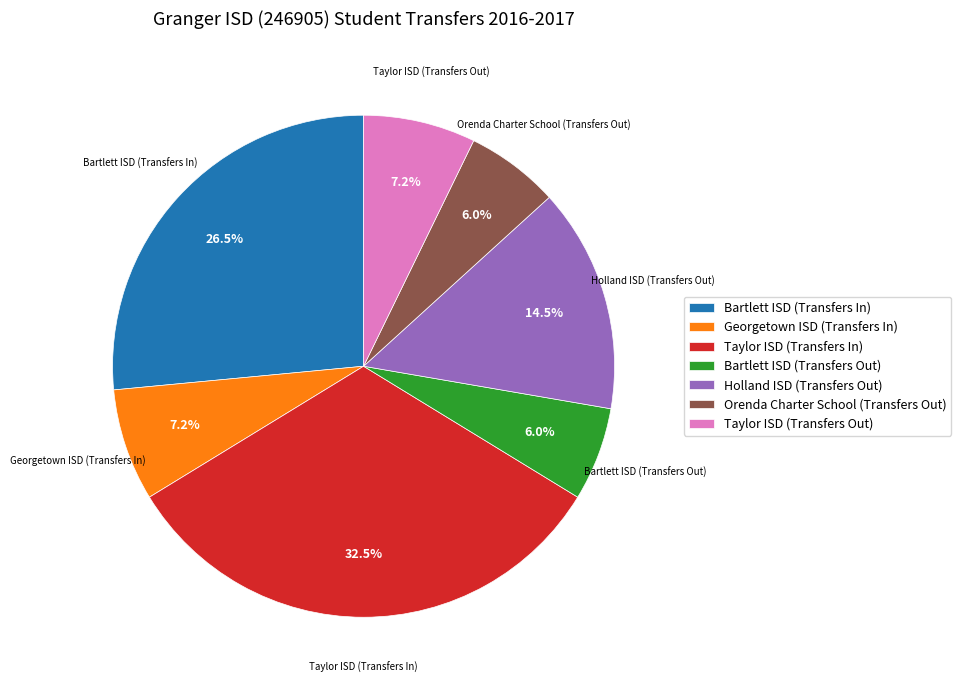

Is there any slice that represents more than half of the pie?

No